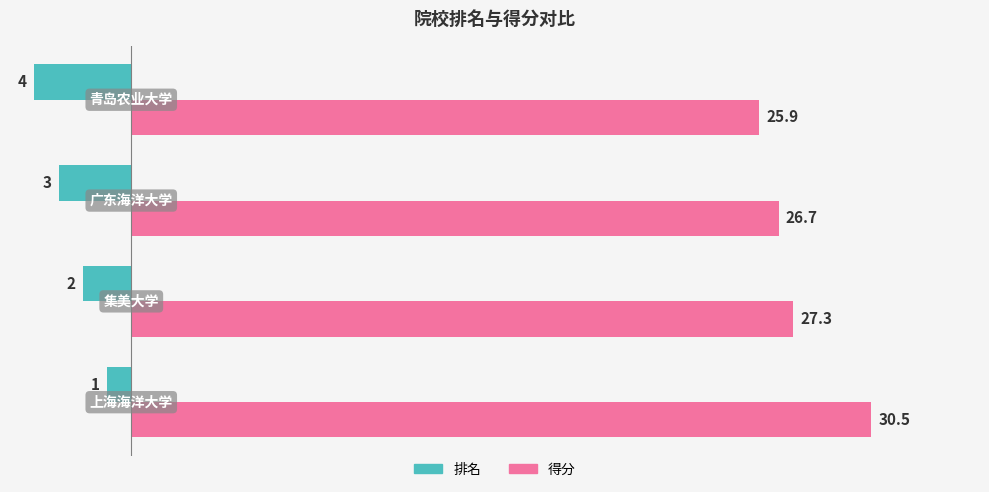

What is the highest value of the 得分 series?

30.5